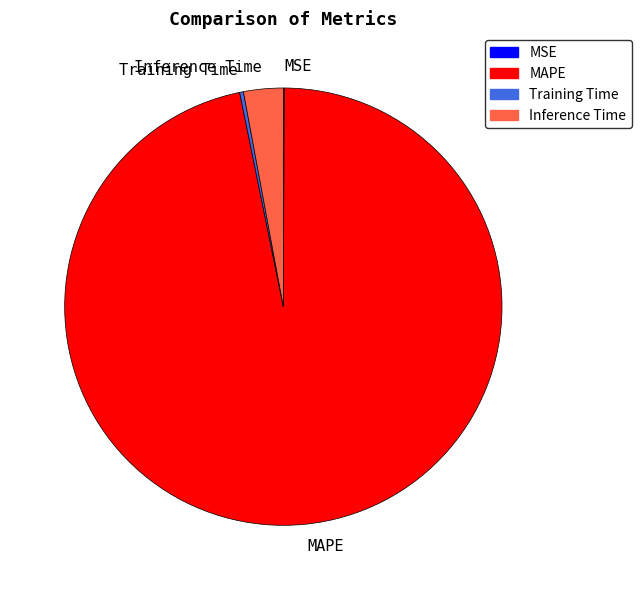

Do Inference Time and Training Time together represent more than half of the pie?

No